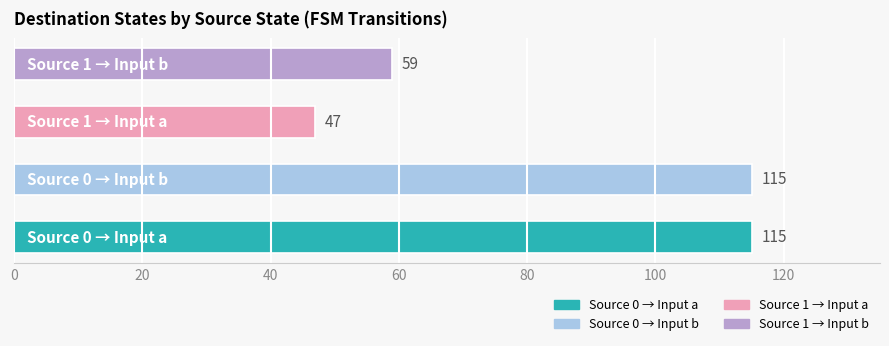

Reading top to bottom, list all the values displayed in this chart.

59	47	115	115